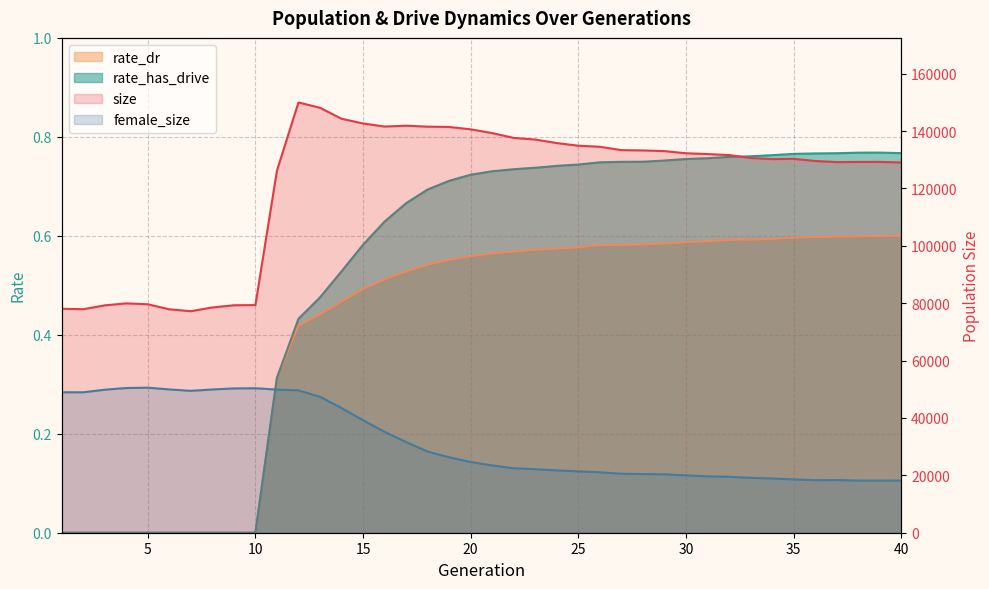

Is it true that female_size equals 18177.0 at 40?

True